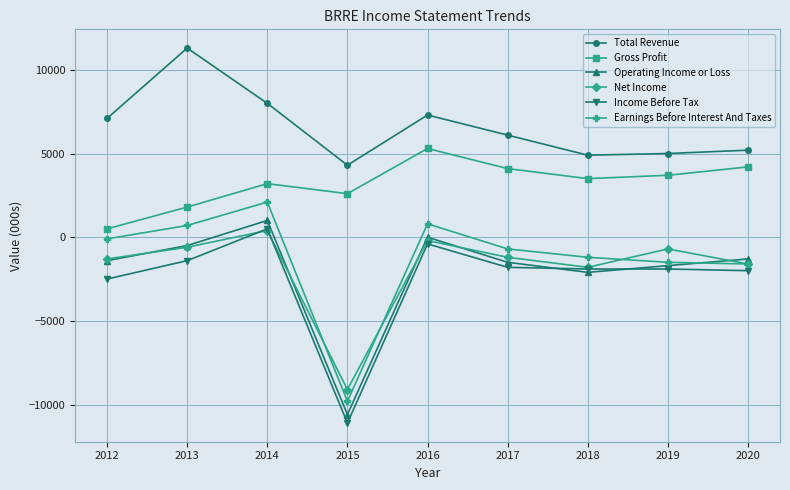

True or false: Gross Profit and Operating Income or Loss intersect in this chart.

False